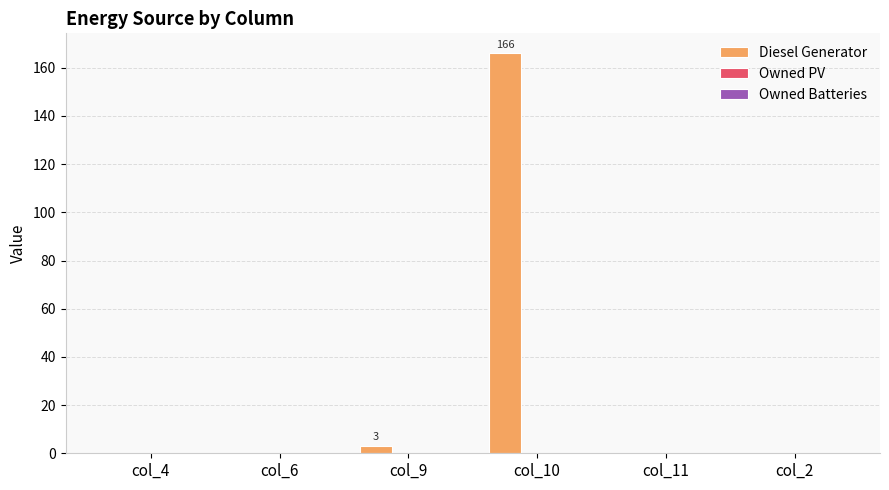

Reading right to left, list all the values displayed in this chart.

col_2=0	col_11=0	col_10=166	col_9=3	col_6=0	col_4=0